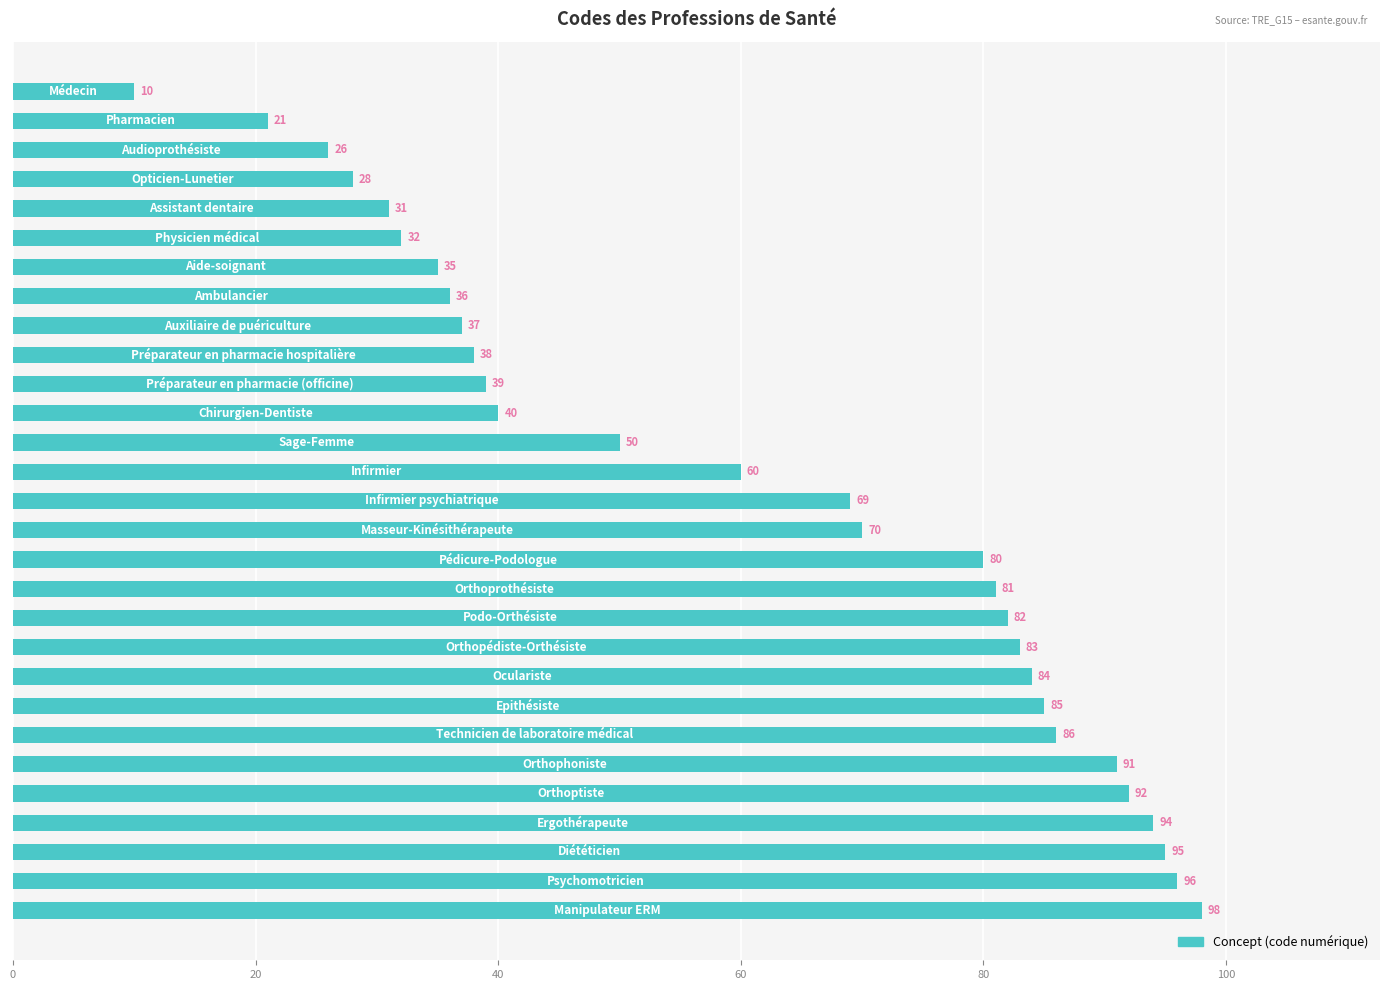

What is the difference between the maximum and minimum values?

88